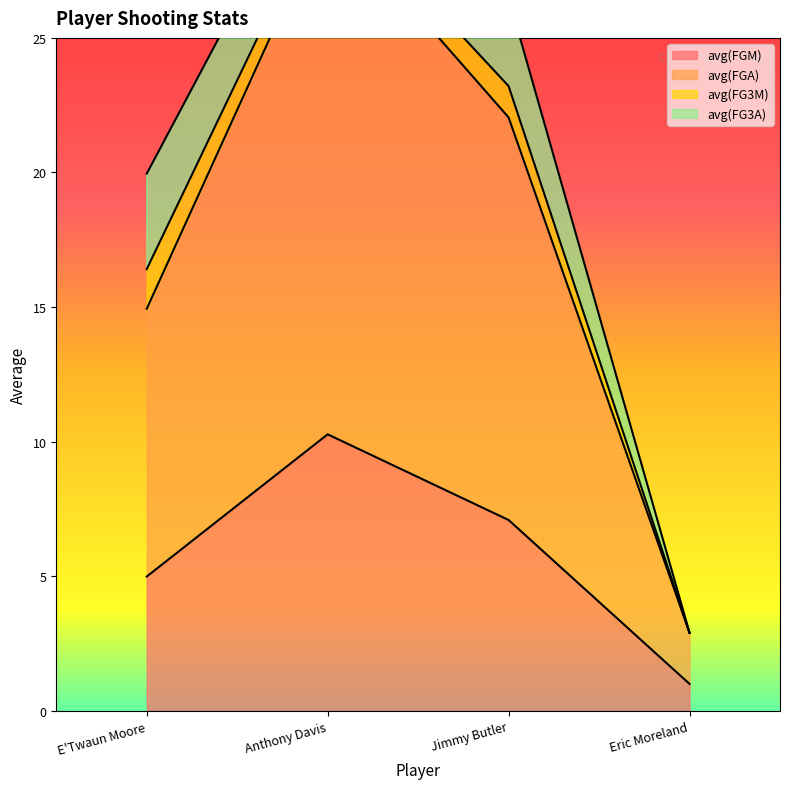

Rank the categories by avg(FGA) value from highest to lowest.

Anthony Davis, Jimmy Butler, E'Twaun Moore, Eric Moreland